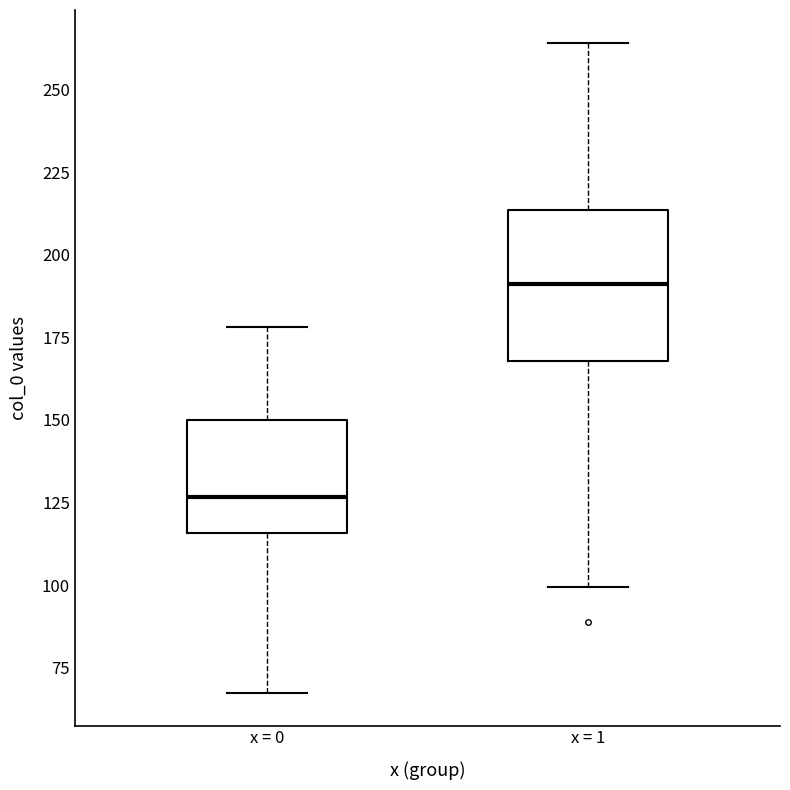

Reading left to right, read every box against the y-axis: the position of its median line, the range the box covers, and the ends of its whiskers. The values are not printed on the chart, so give them approximately, as read against the axis.

x = 0: median 125, box 115 to 150, whiskers 65 to 180
x = 1: median 190, box 170 to 215, whiskers 100 to 265